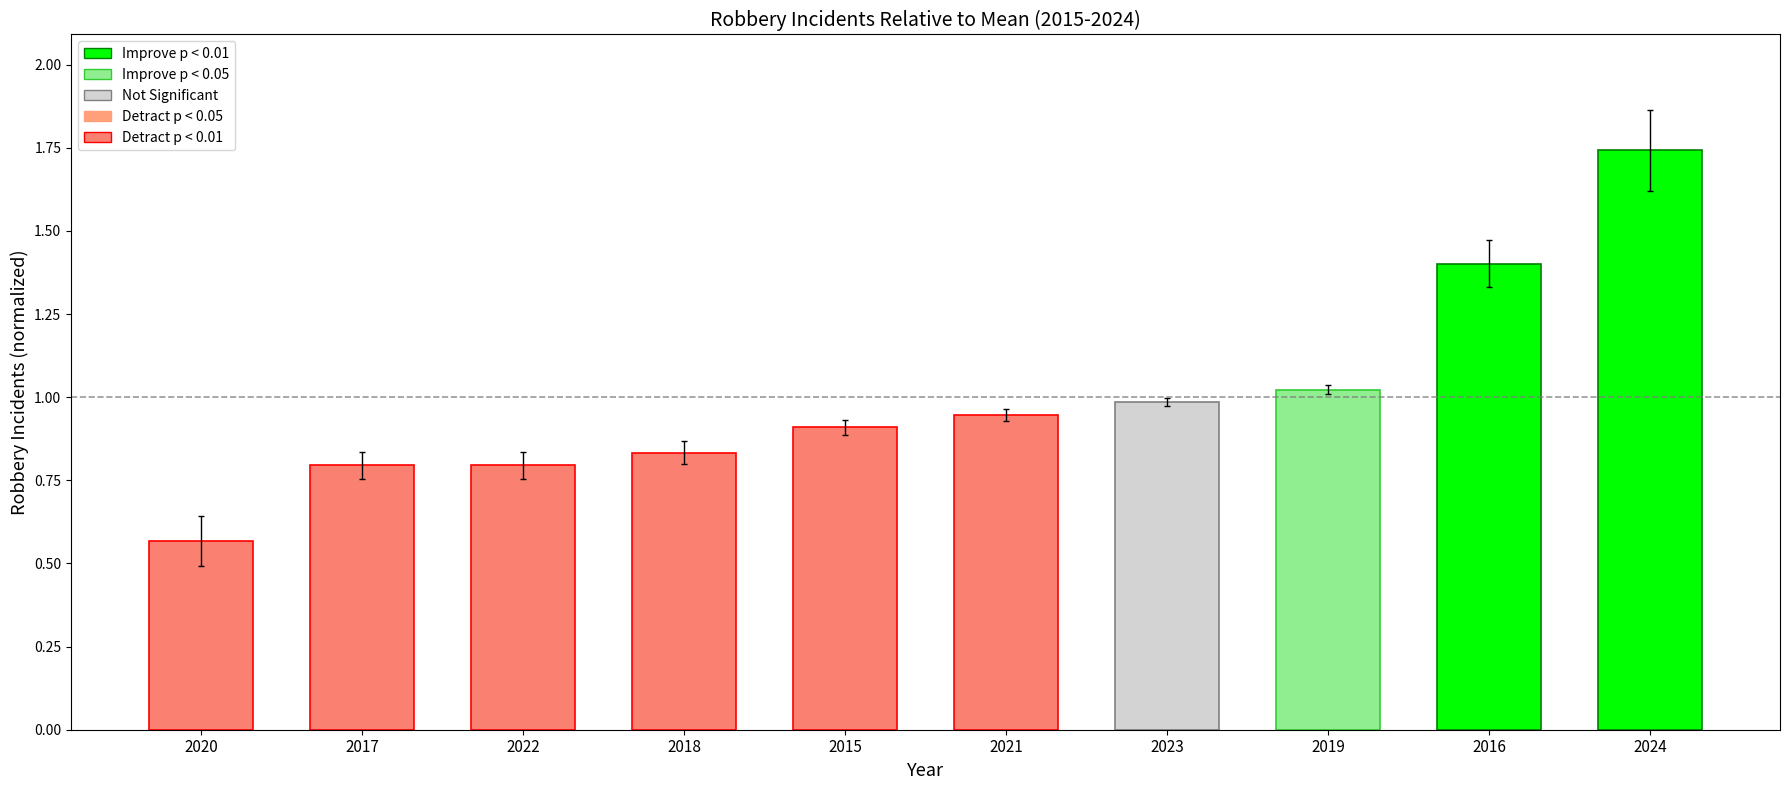

True or false: the data shows 0.4 at 2019.

False